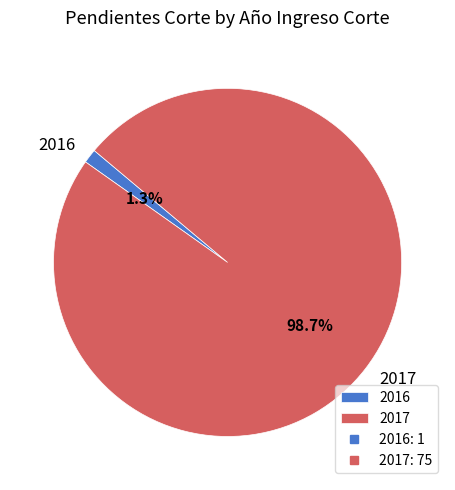

Which slice represents more than half of the pie?

2017